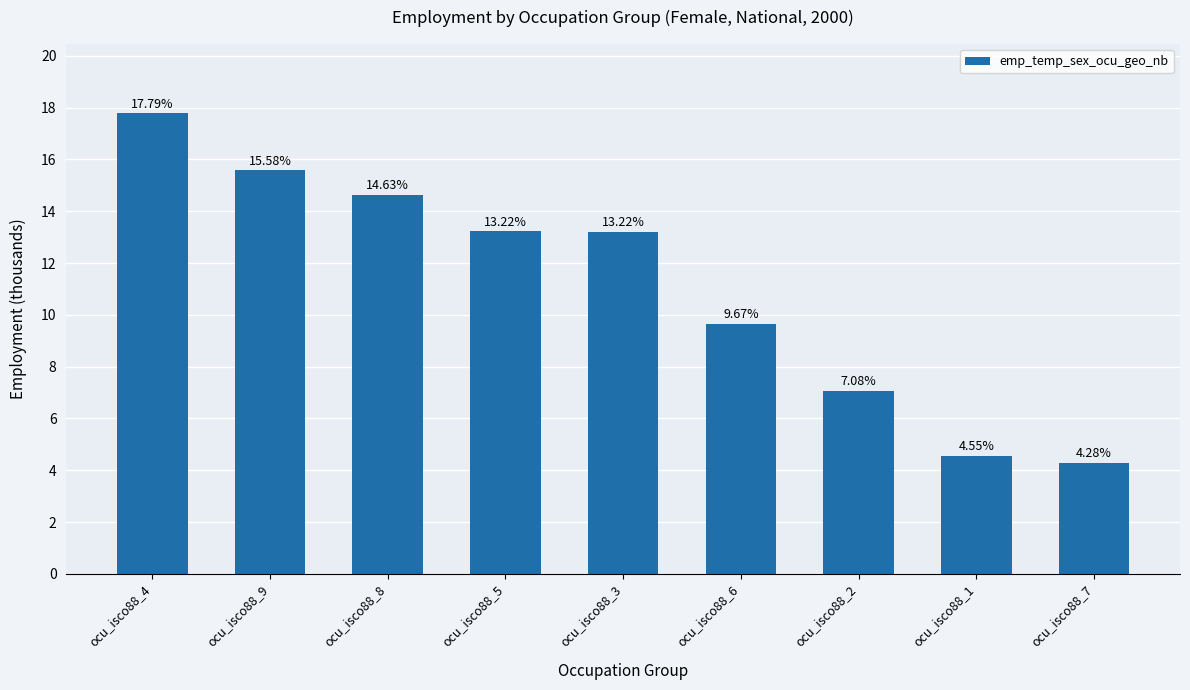

Count the number of categories in the chart.

9